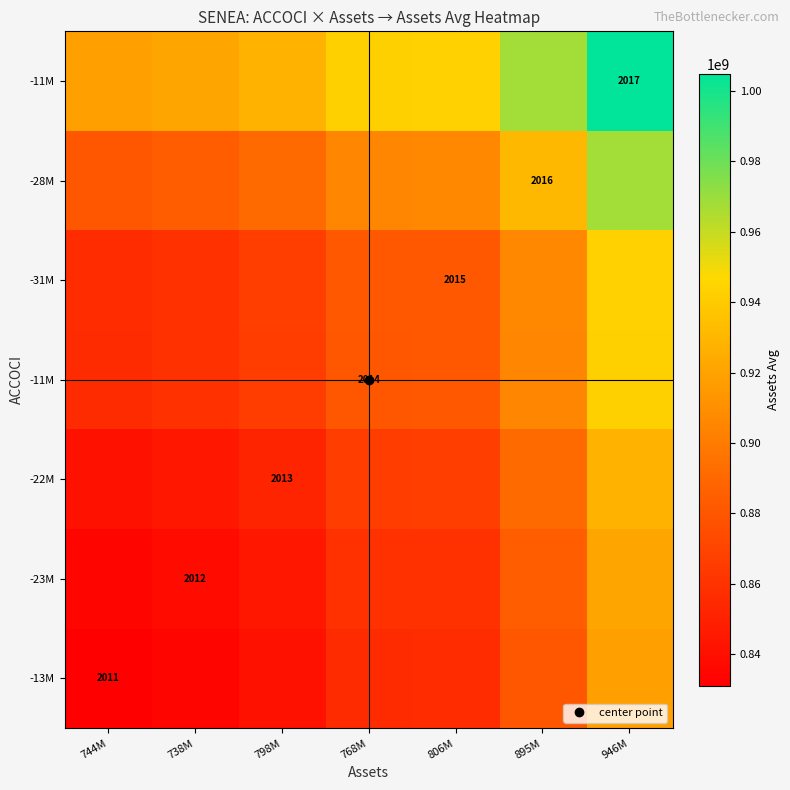

At which category is the sum across all series the highest?

946M